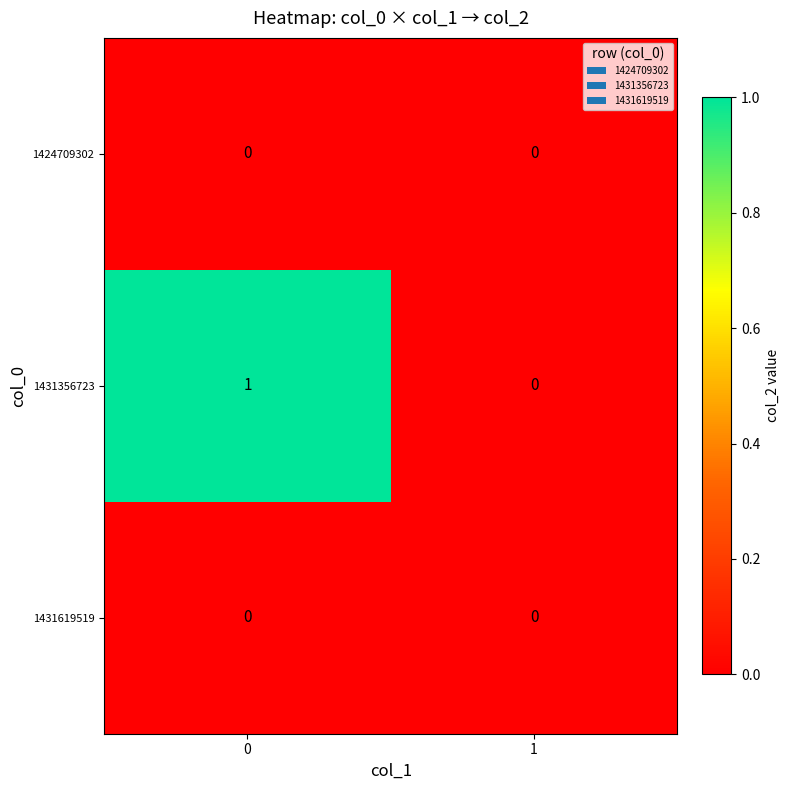

Is it true that 1431356723 equals 0 at 1?

True